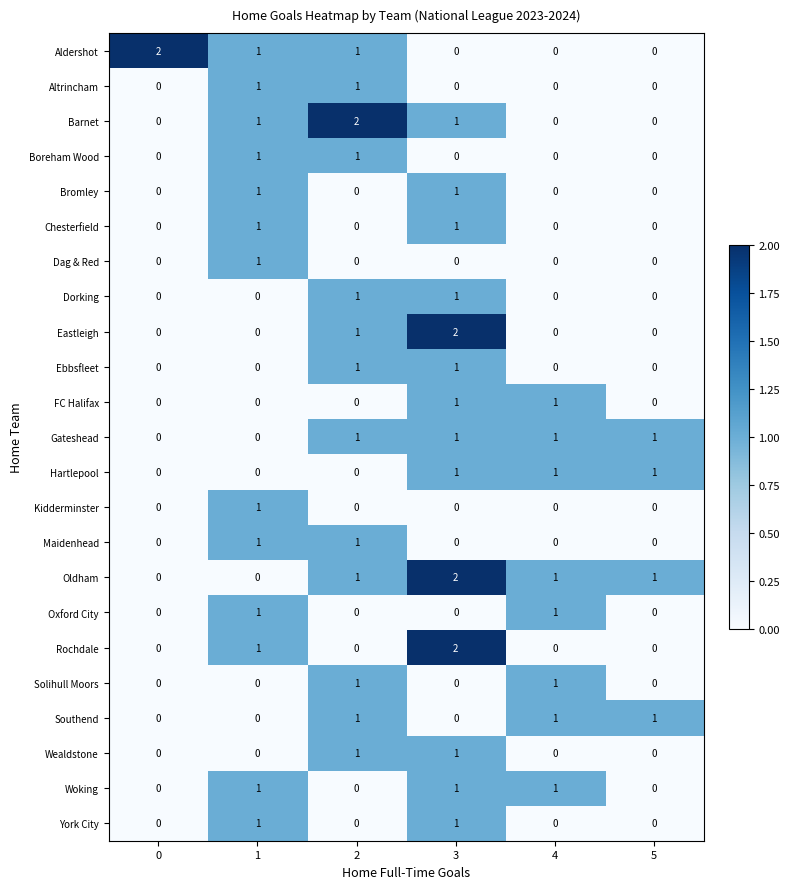

At which category is the sum across all series the highest?

3